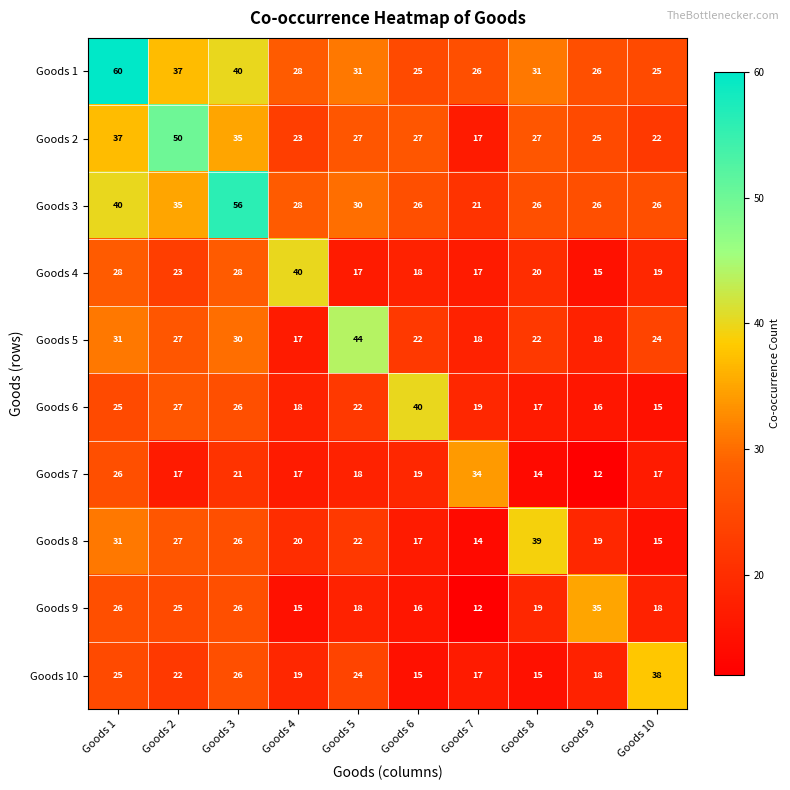

The Goods 4 series shows 6 at Goods 5. True or false?

False